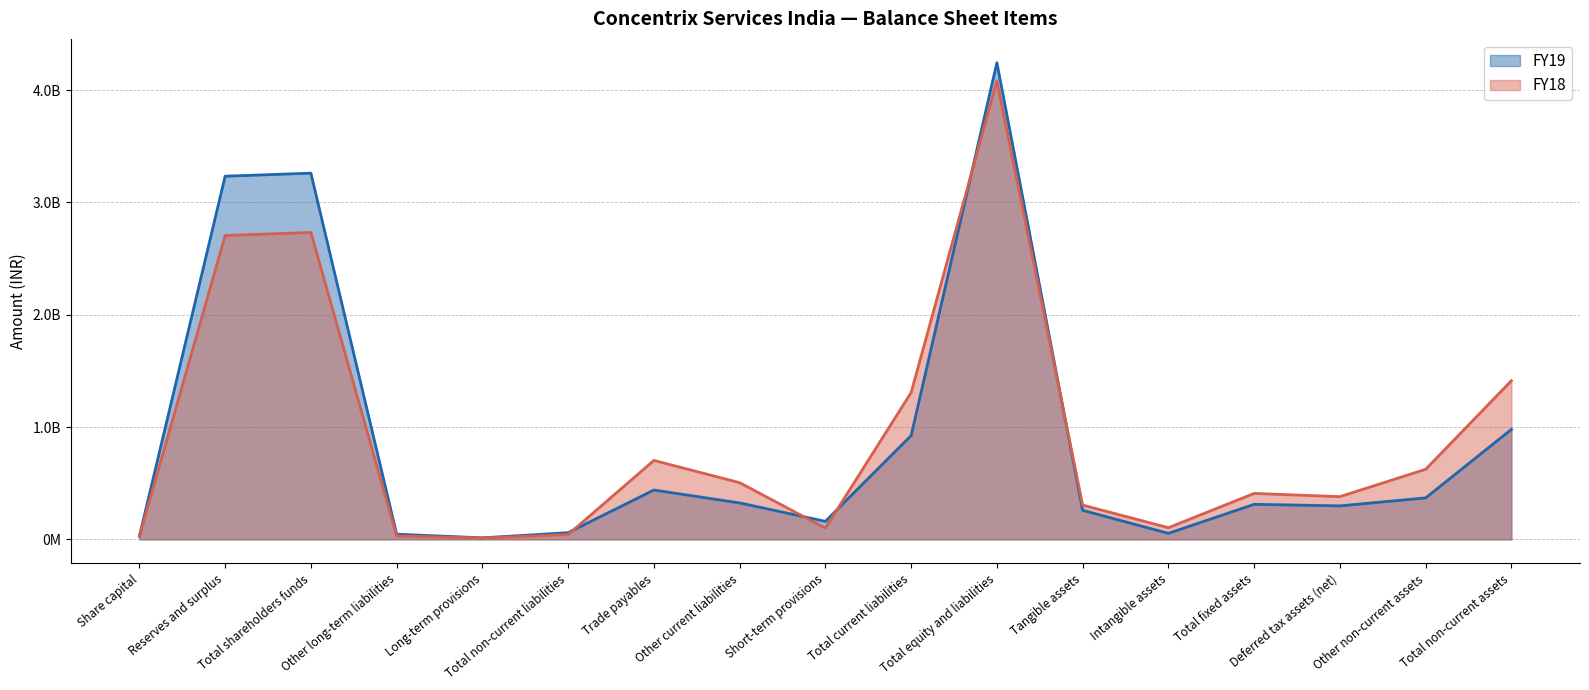

Reading left to right, list all the values displayed in this chart.

FY19: Share capital=26900000	Reserves and surplus=3233000000	Total shareholders funds=3259900000	Other long-term liabilities=45900000	Long-term provisions=13500000	Total non-current liabilities=59400000	Trade payables=439200000	Other current liabilities=324300000	Short-term provisions=160400000	Total current liabilities=923900000	Total equity and liabilities=4243200000	Tangible assets=258300000	Intangible assets=53500000	Total fixed assets=311800000	Deferred tax assets (net)=298000000	Other non-current assets=369000000	Total non-current assets=978800000
FY18: Share capital=26900000	Reserves and surplus=2705500000	Total shareholders funds=2732400000	Other long-term liabilities=30200000	Long-term provisions=12400000	Total non-current liabilities=42600000	Trade payables=702500000	Other current liabilities=504500000	Short-term provisions=100000000	Total current liabilities=1307000000	Total equity and liabilities=4082000000	Tangible assets=305000000	Intangible assets=103800000	Total fixed assets=408800000	Deferred tax assets (net)=380300000	Other non-current assets=623500000	Total non-current assets=1412600000